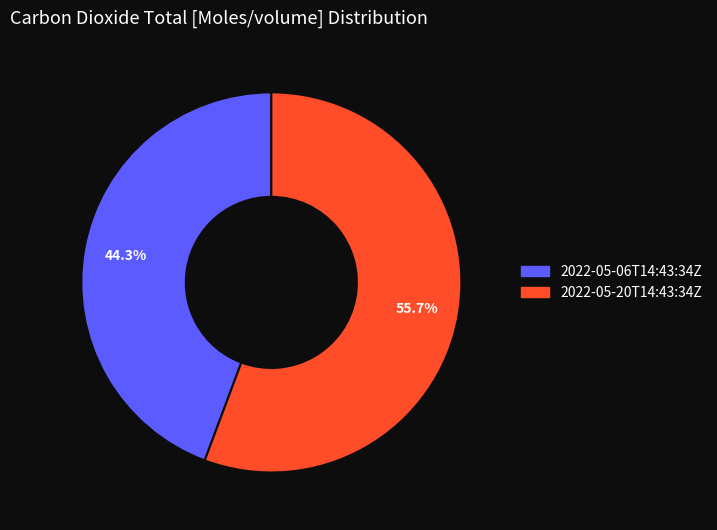

Which slice is the largest?

2022-05-20T14:43:34Z